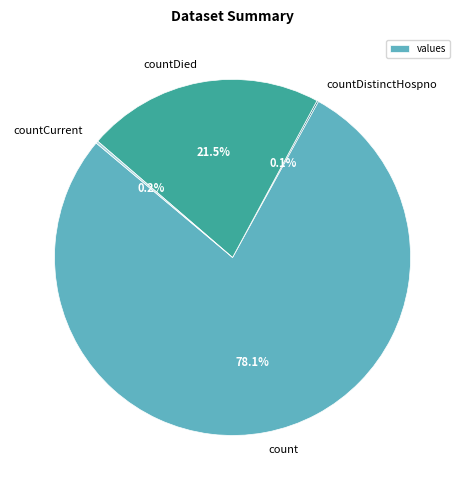

What is the largest slice in the pie chart?

count